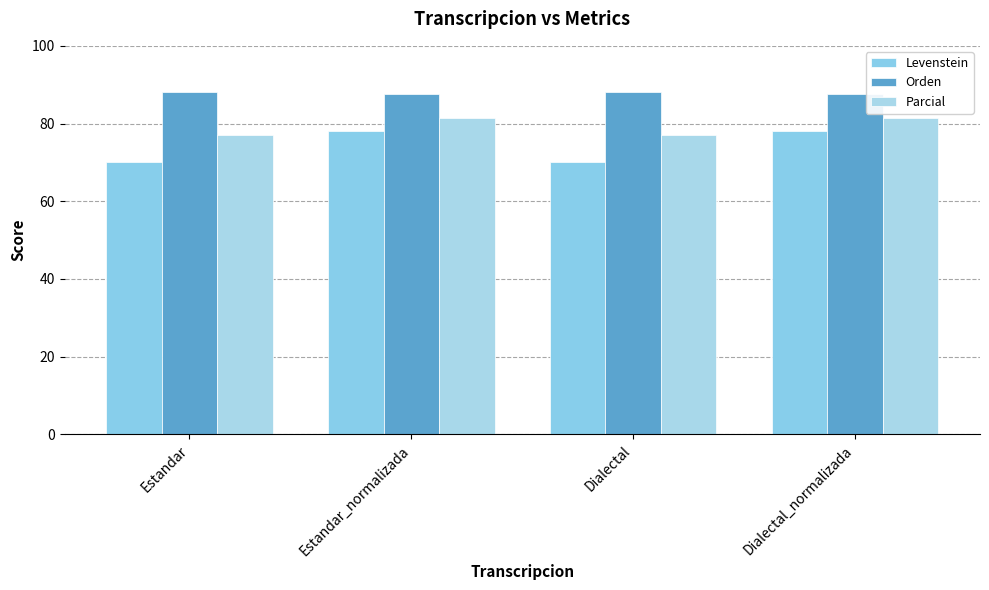

What is the sum of all Parcial values?

317.2